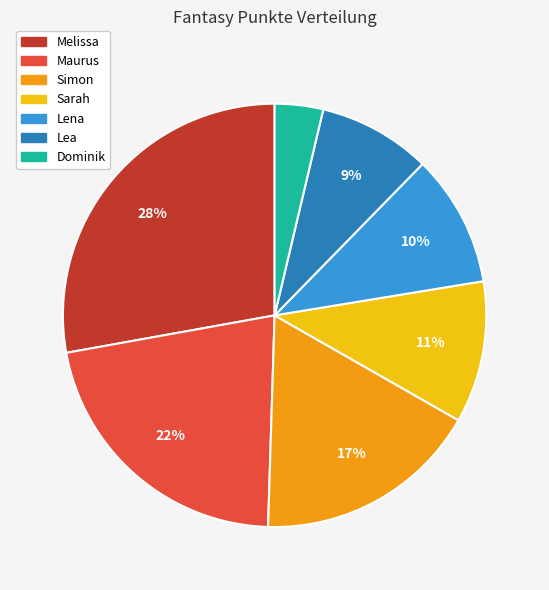

What is the smallest slice in the pie chart?

Dominik